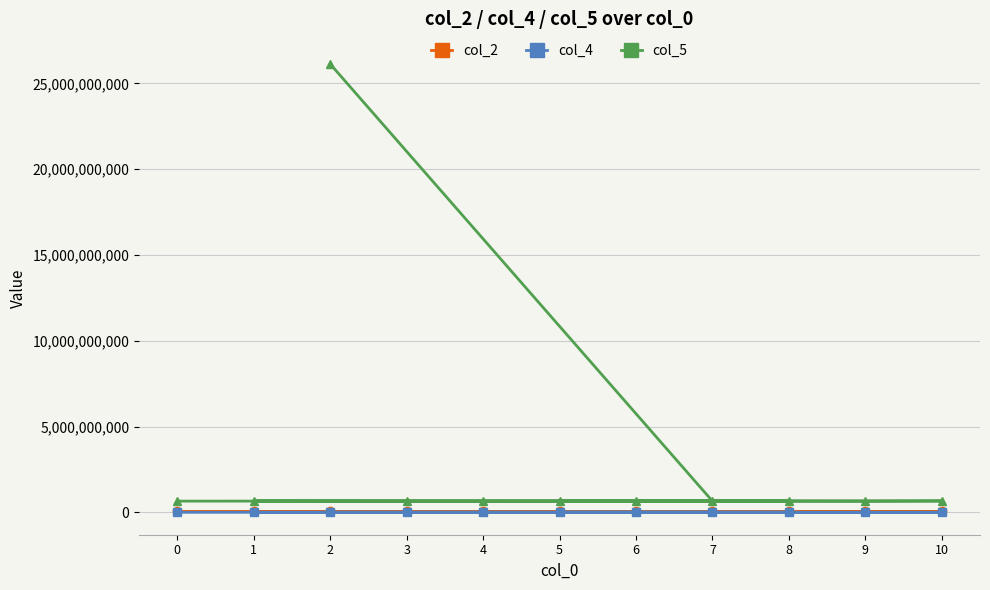

In col_2, how many points are higher than both neighbors (excluding endpoints)?

3